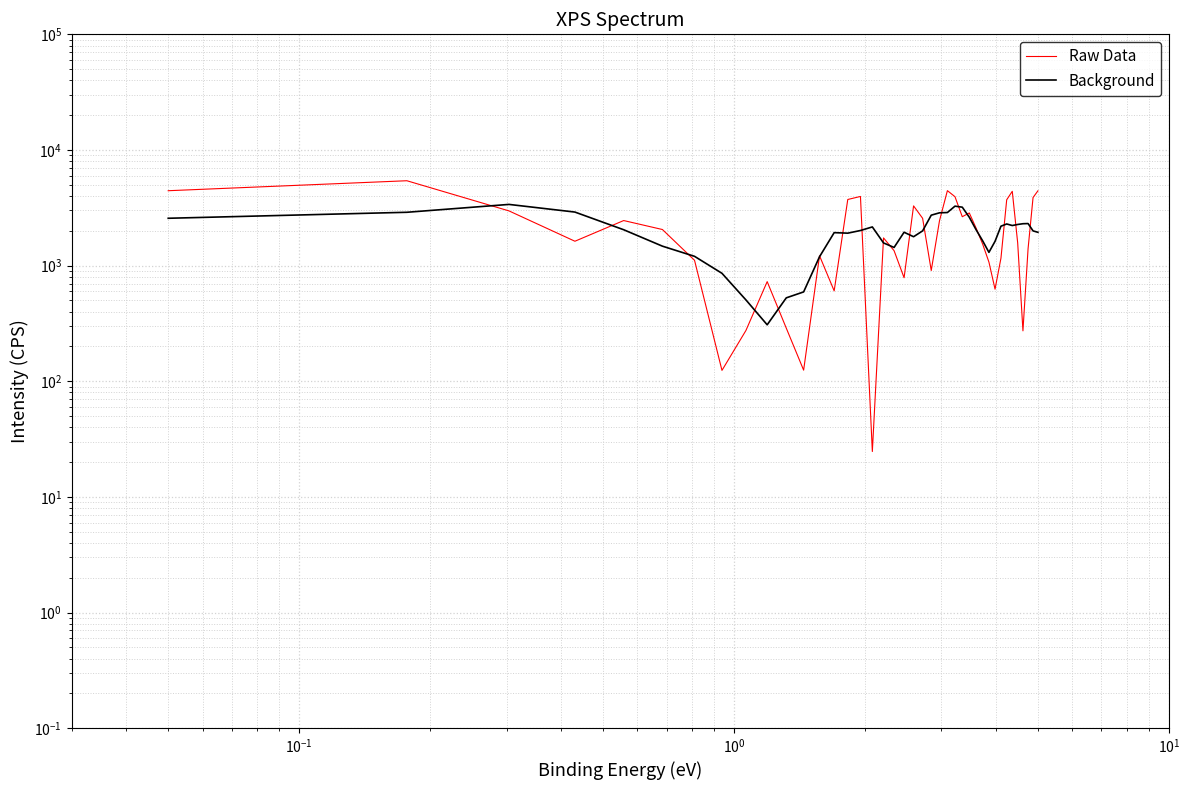

Is it true that Background equals 1897.4 at $\mathdefault{10^{0}}$?

False